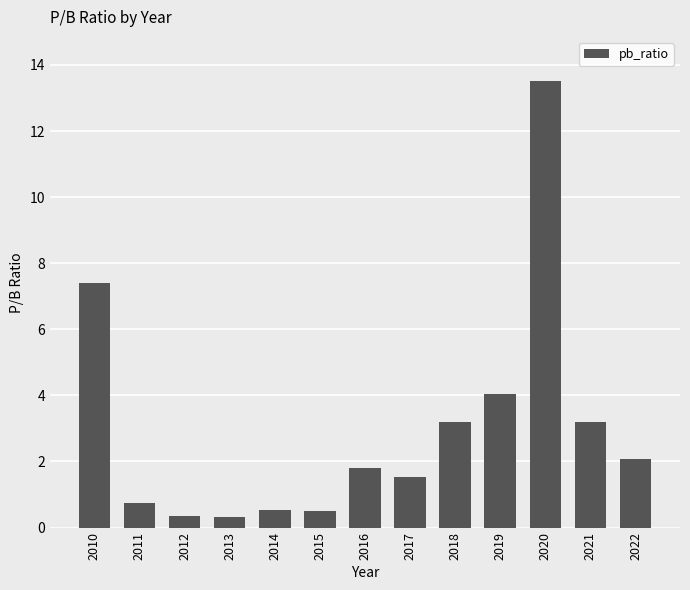

Between 2020 and 2018, which is larger?

2020